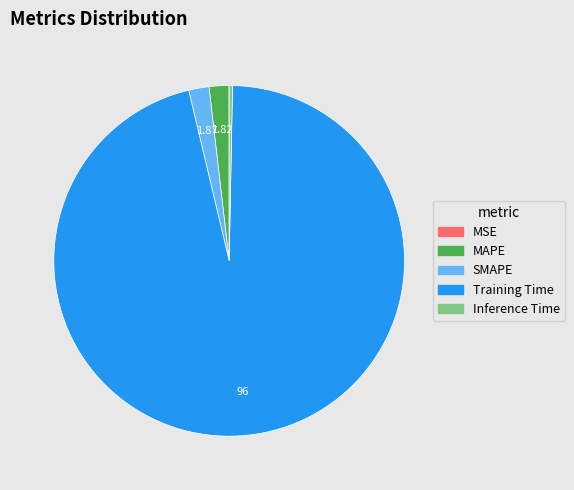

Is Training Time the majority of the pie?

Yes